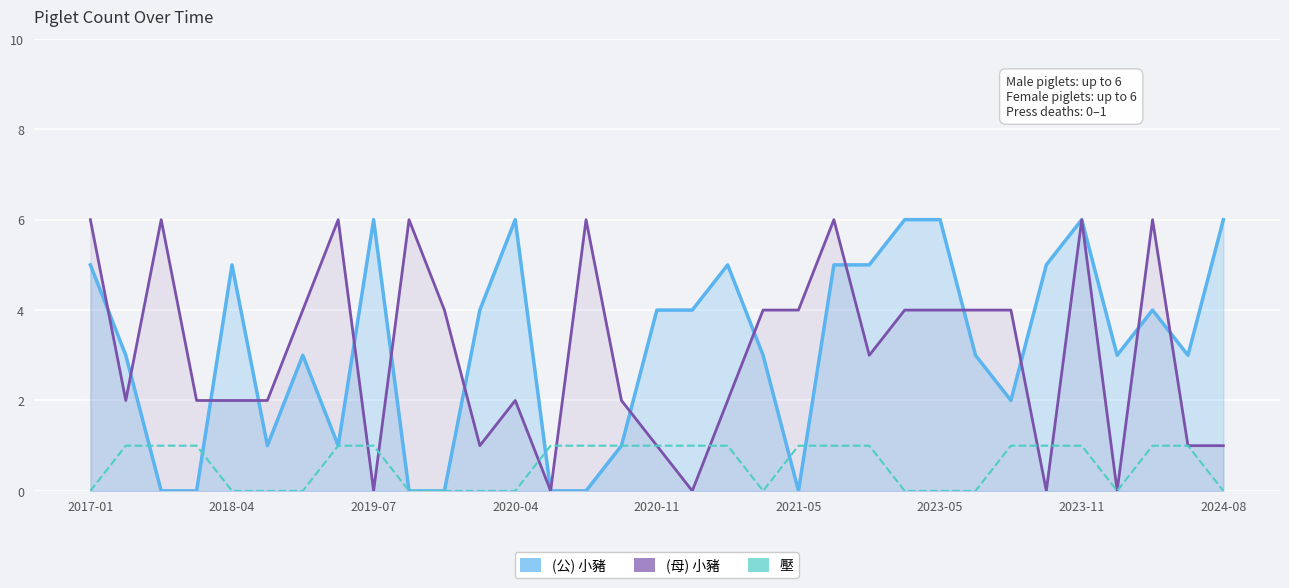

How many data points does each series have?

33